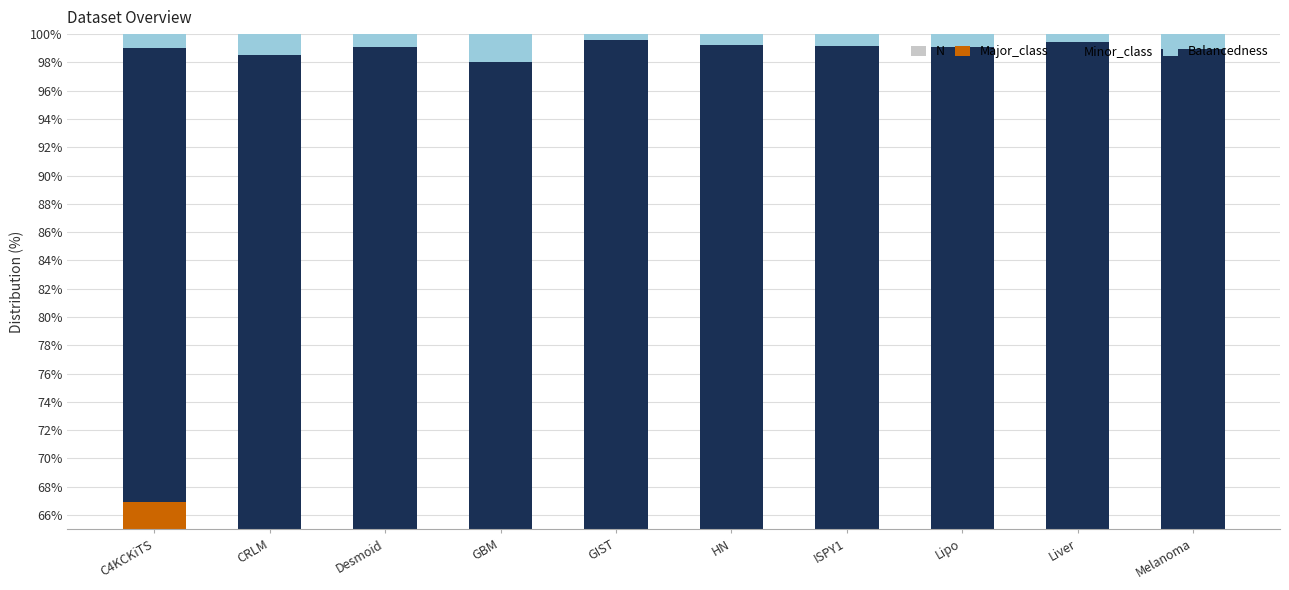

What is the sum of all Balancedness values?

9.9